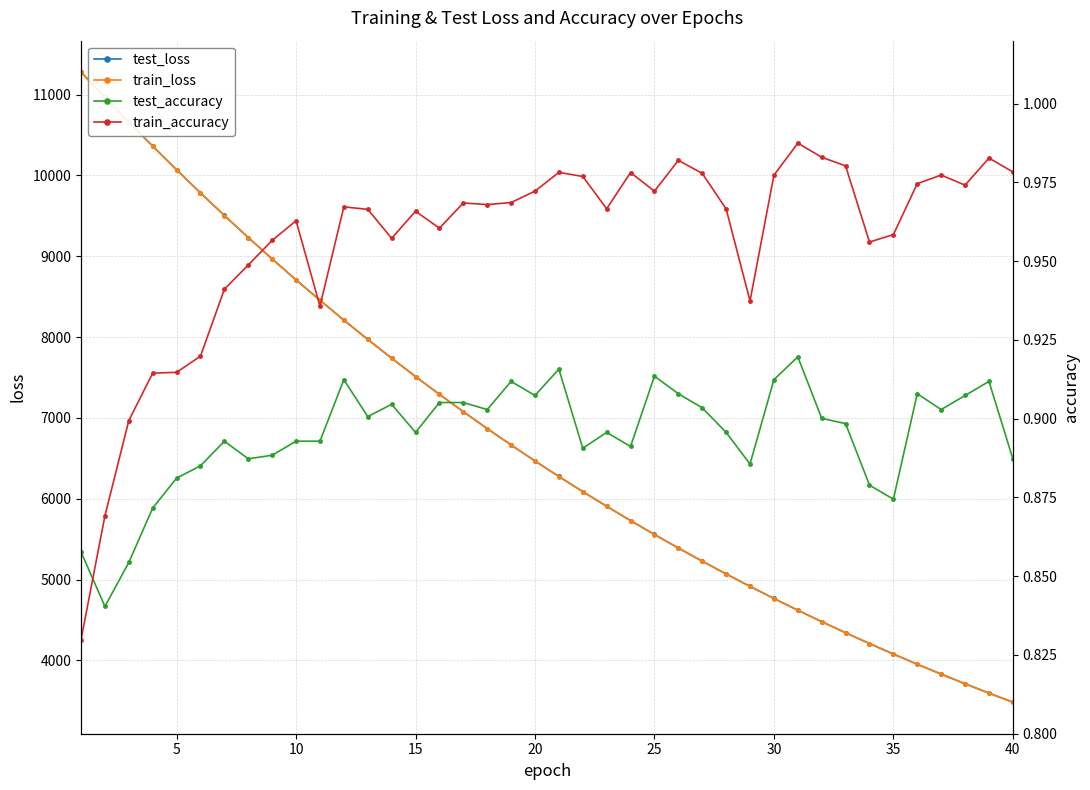

What is the maximum value for test_loss?

11278.3